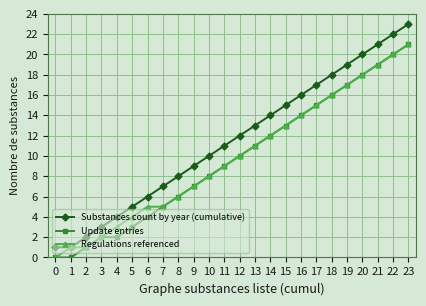

Is the value of Regulations referenced at 10 greater than the value of Update entries at 2?

Yes